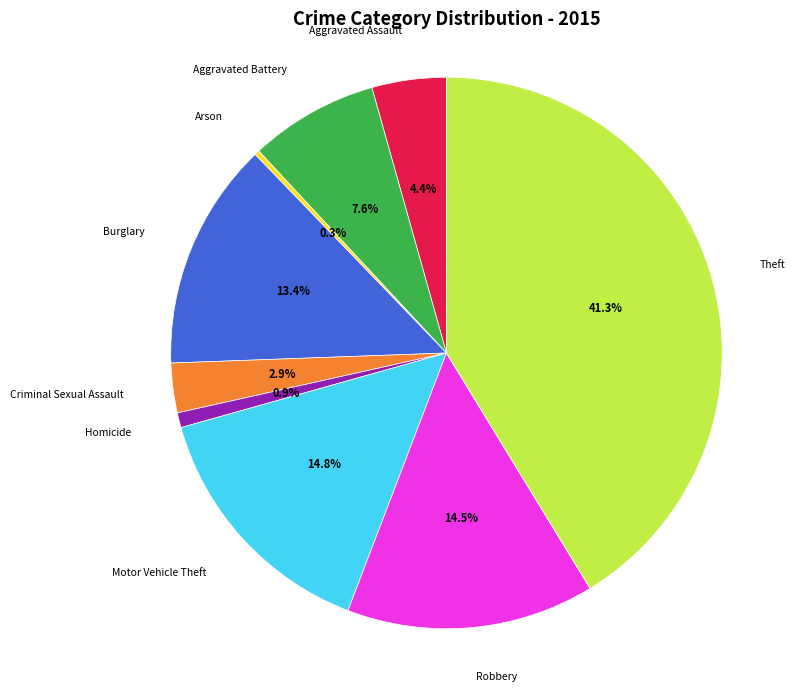

Is there a majority slice in this chart?

No